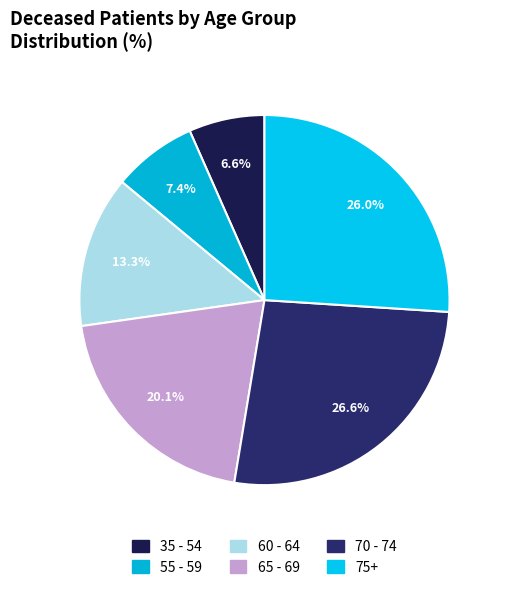

Count the number of slices in the pie.

6